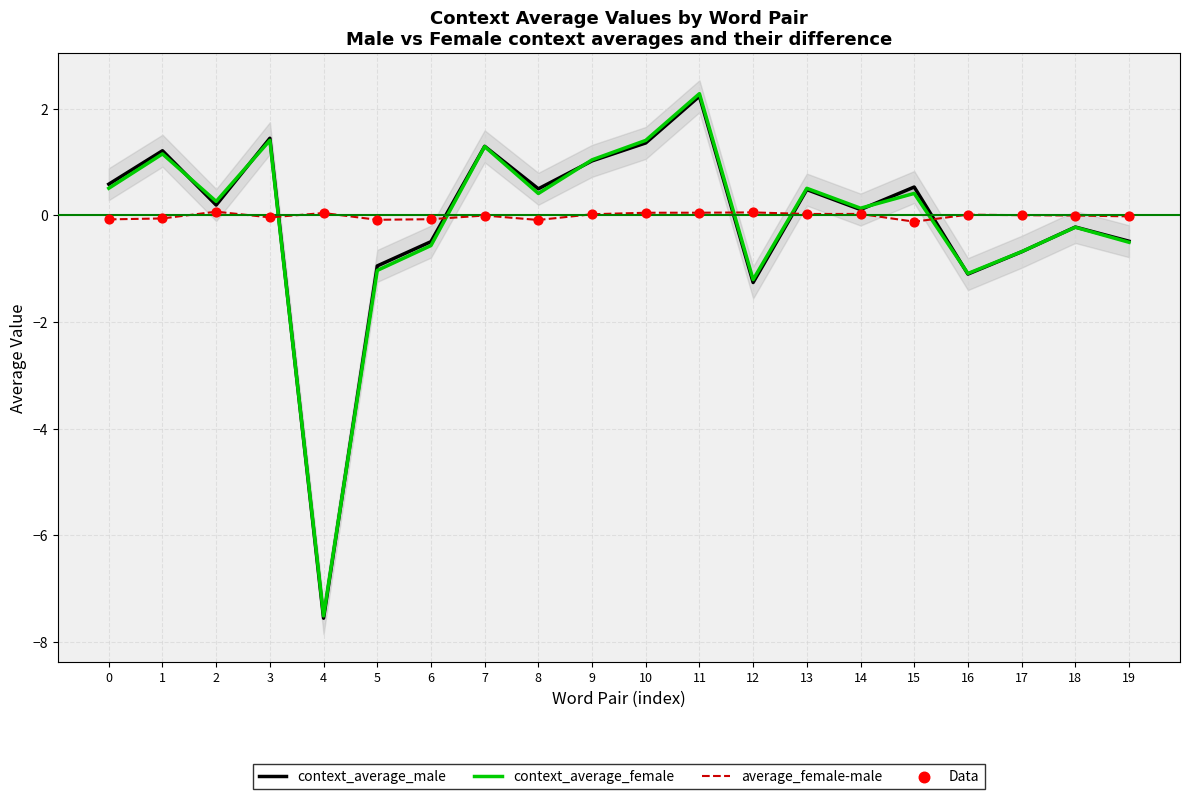

What is the total value across all series at 15?

0.7